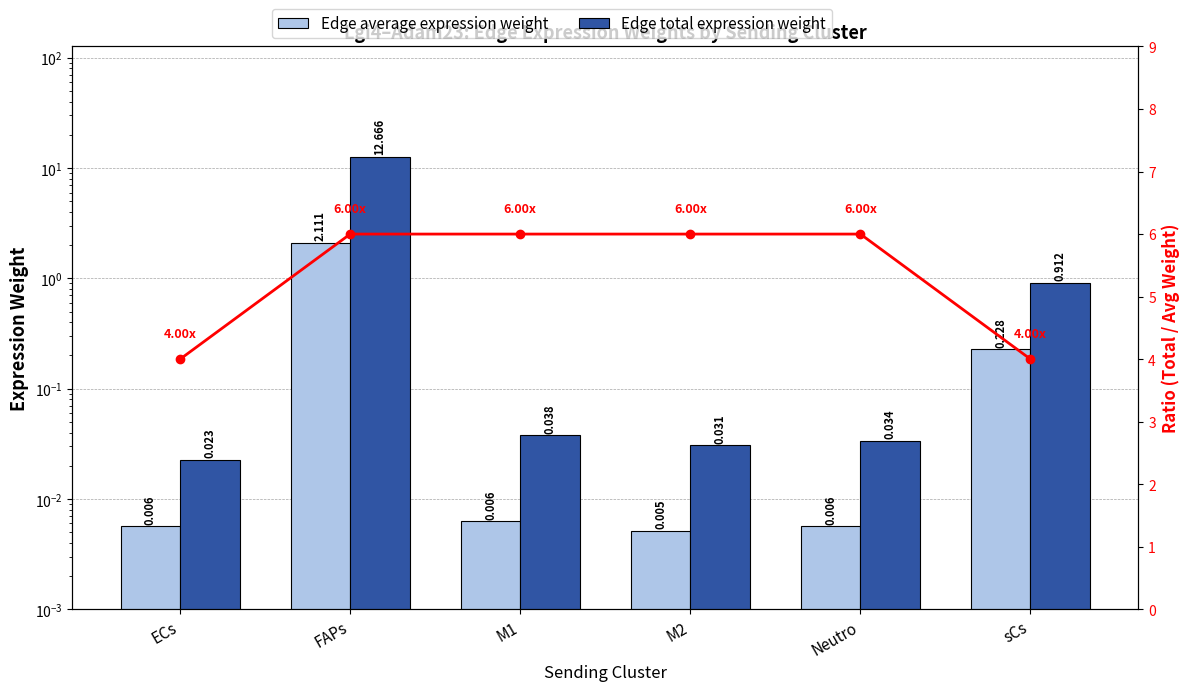

Which series has the largest total across all categories?

Ratio (Total/Avg)